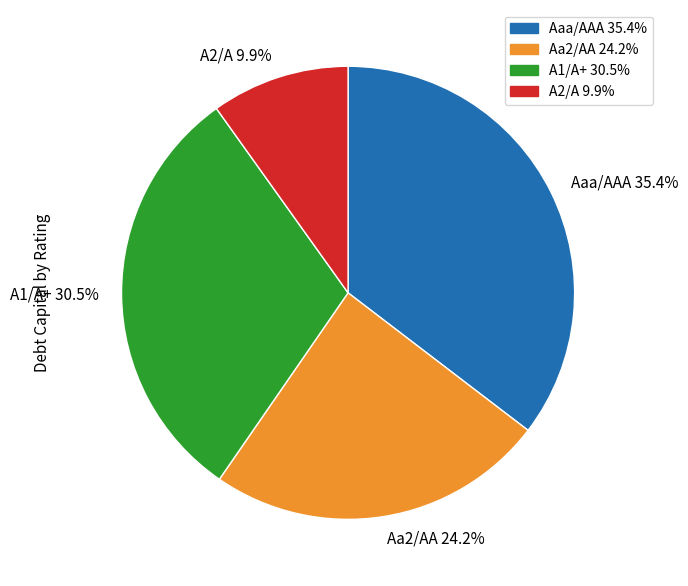

What is the ratio of the value at Aaa/AAA 35.4% to the value at Aa2/AA 24.2%?

1.5